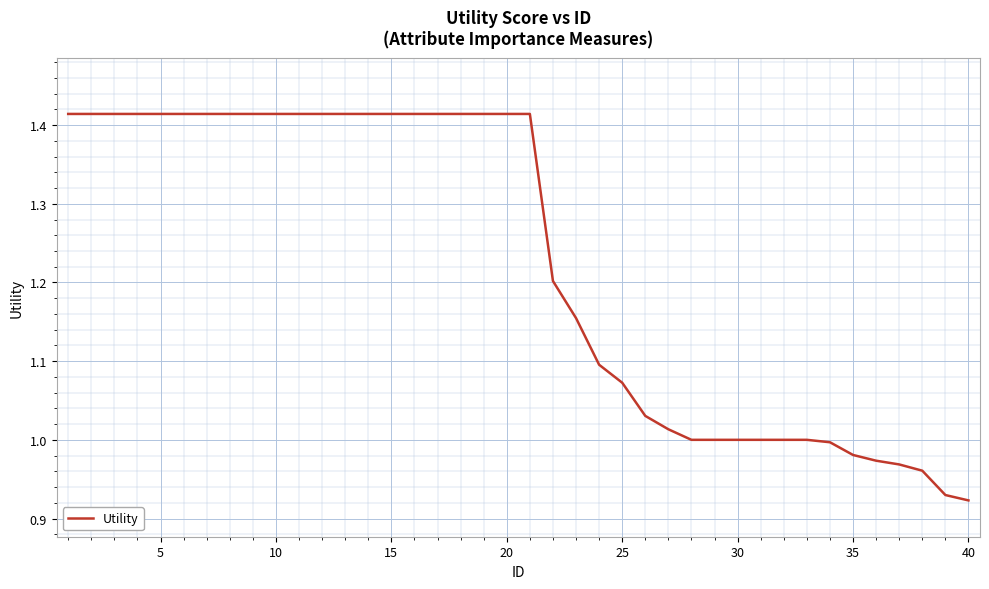

What is the difference between the maximum and minimum values?

0.5